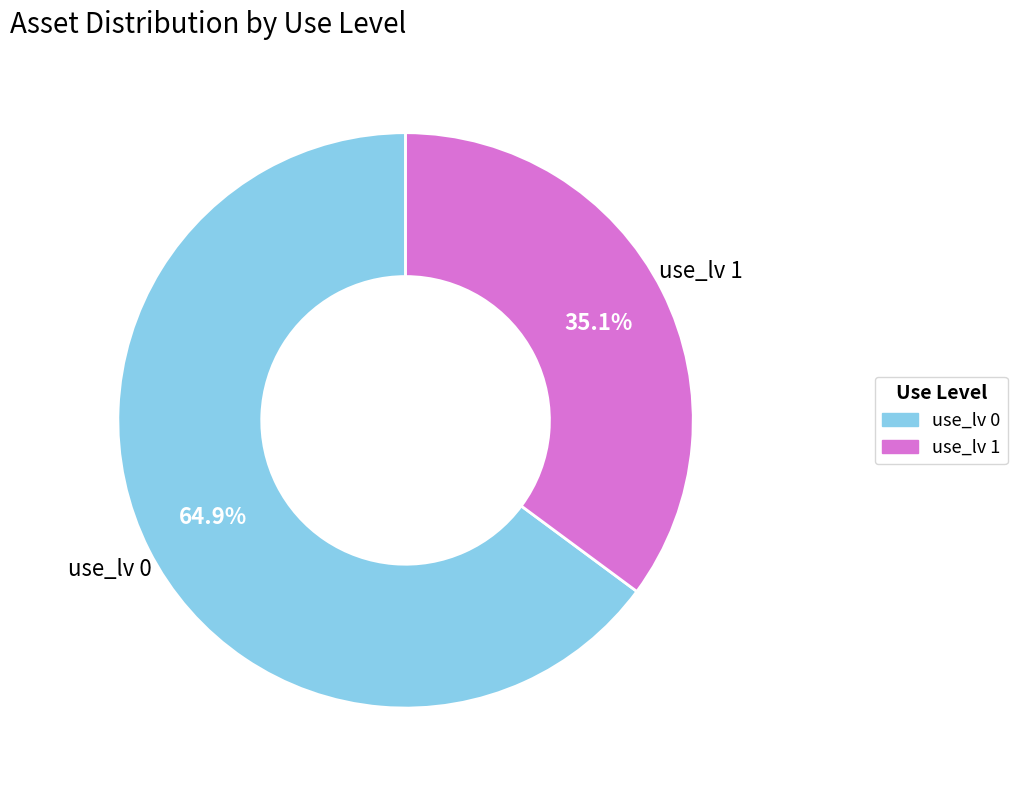

Is there a majority slice in this chart?

Yes